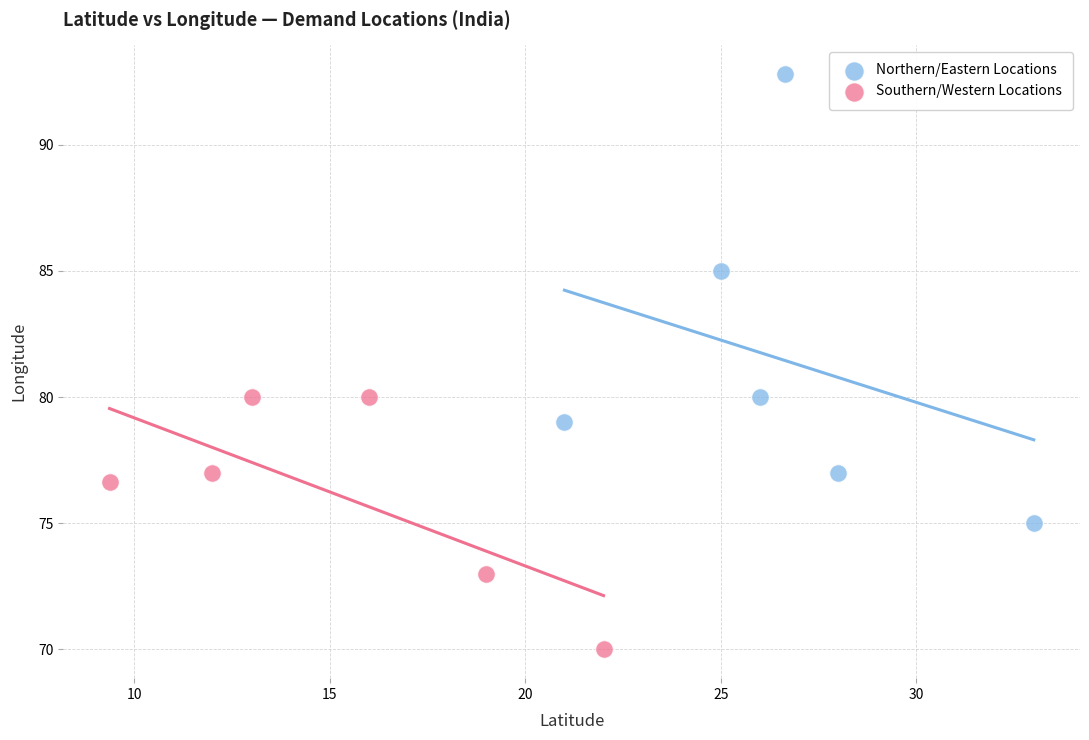

Which series has the widest spread of Y values?

Northern/Eastern Locations